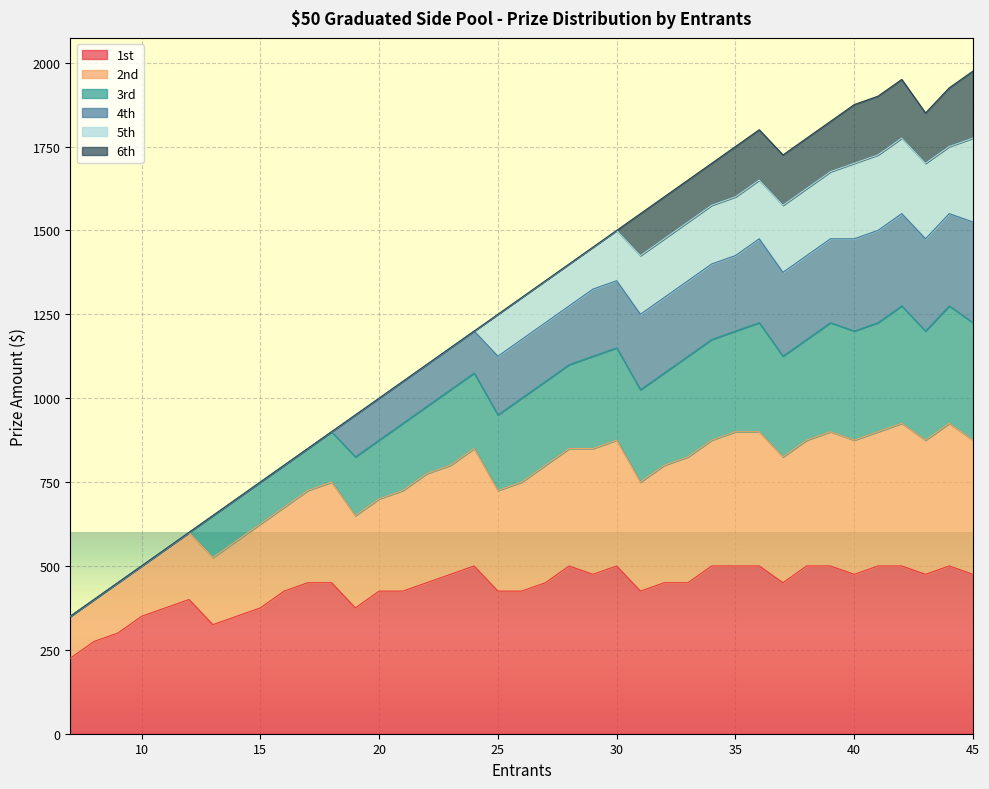

The 3rd series shows 281 at 15. True or false?

False